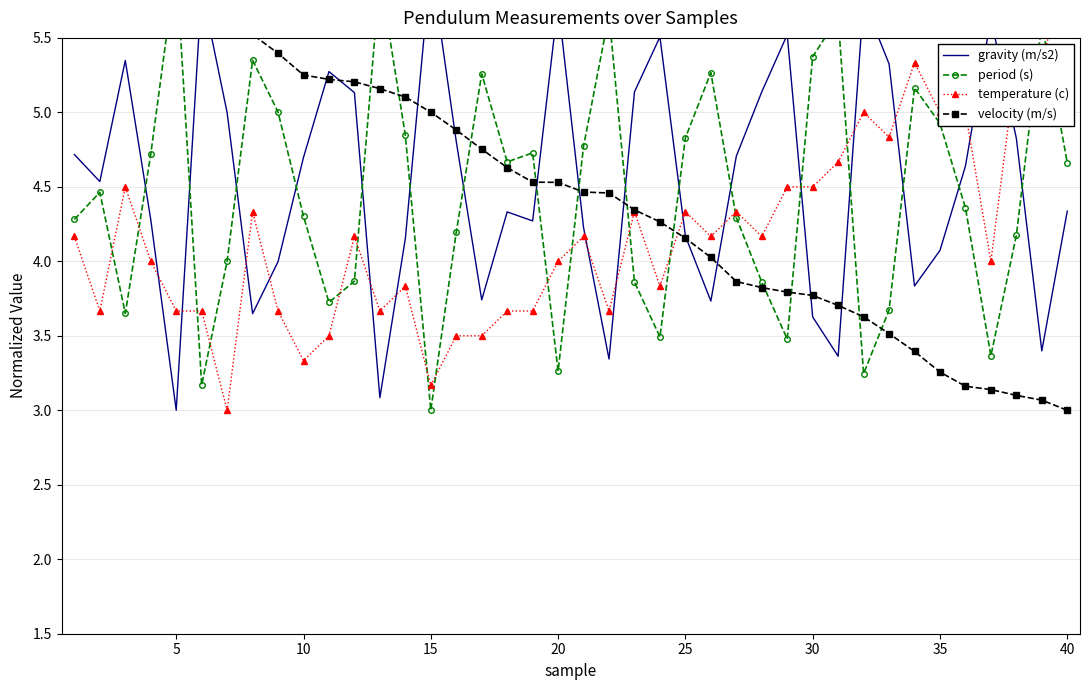

True or false: temperature (c) and period (s) intersect in this chart.

True